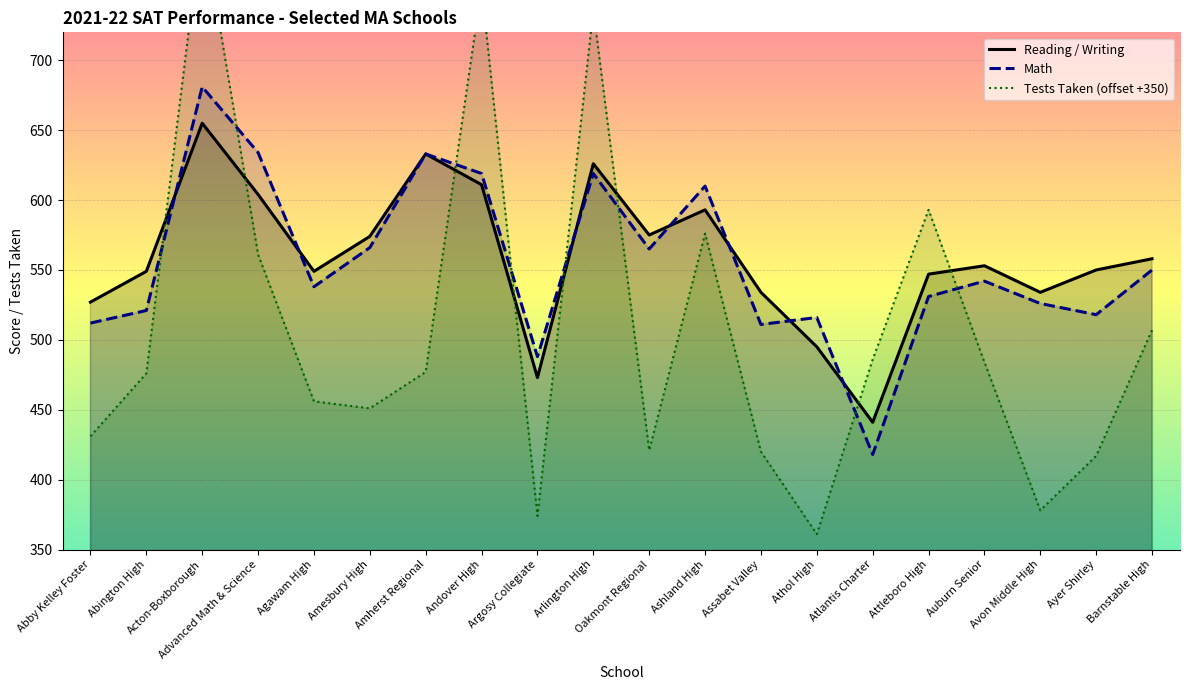

True or false: Tests Taken (offset +350) and Math cross at least once.

True